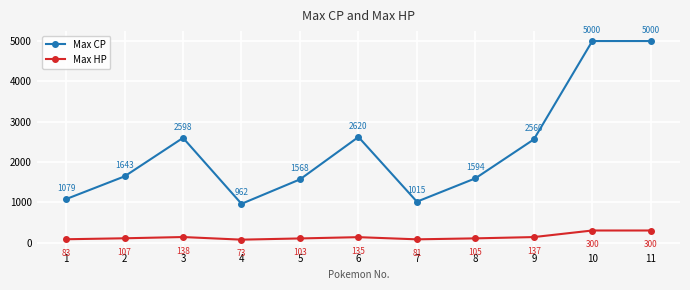

What value does the Max HP series have at 11?

300